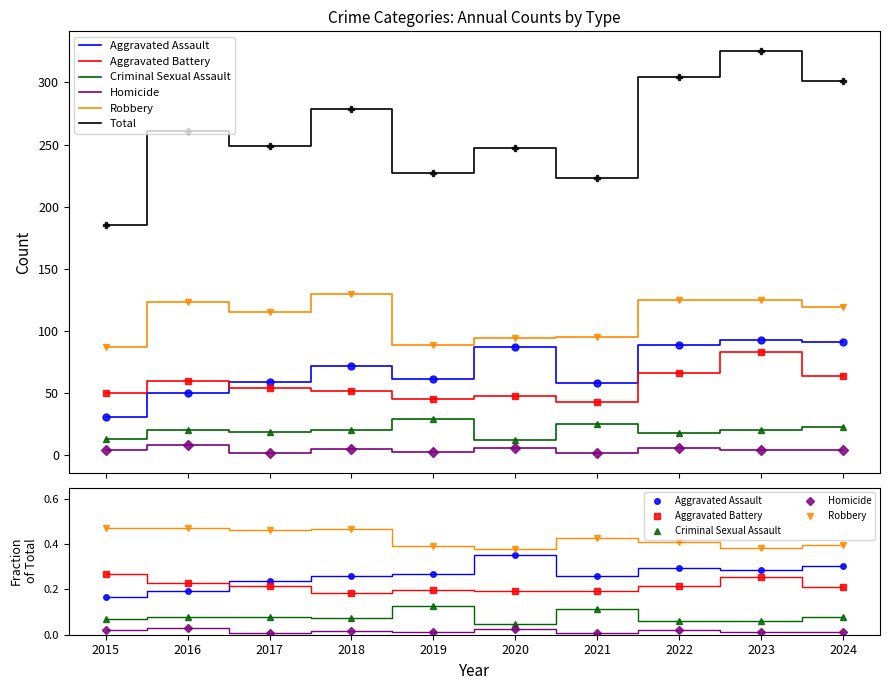

The Homicide series shows 0.0 at 2023. True or false?

False